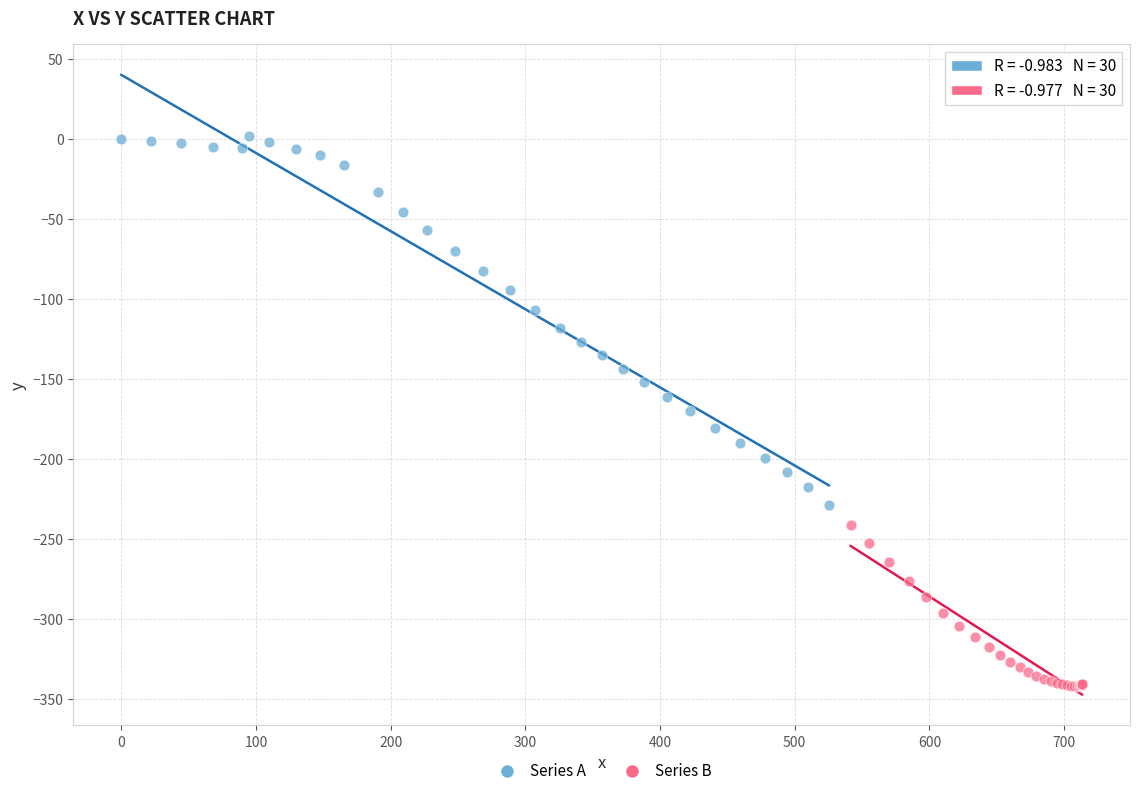

Which series reaches the maximum Y coordinate?

Series A